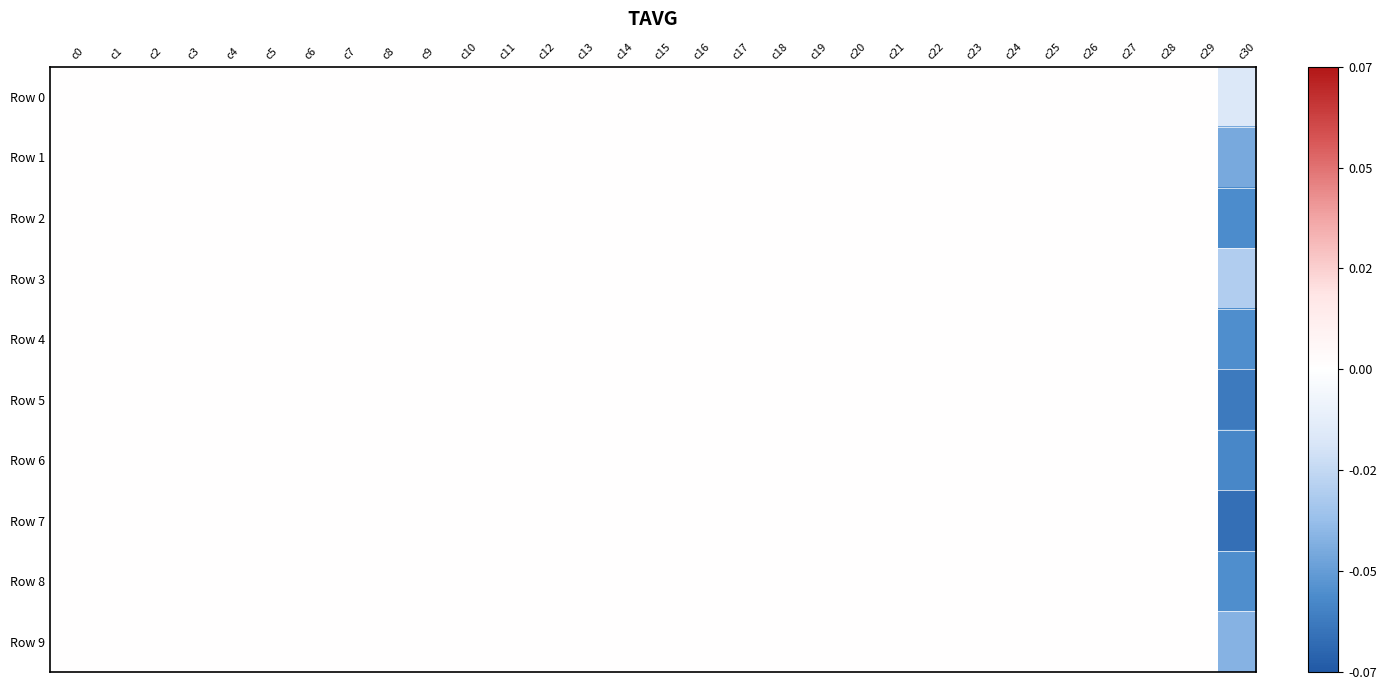

At c29, list the series in order from smallest to largest.

Row 0, Row 1, Row 2, Row 3, Row 4, Row 5, Row 6, Row 7, Row 8, Row 9